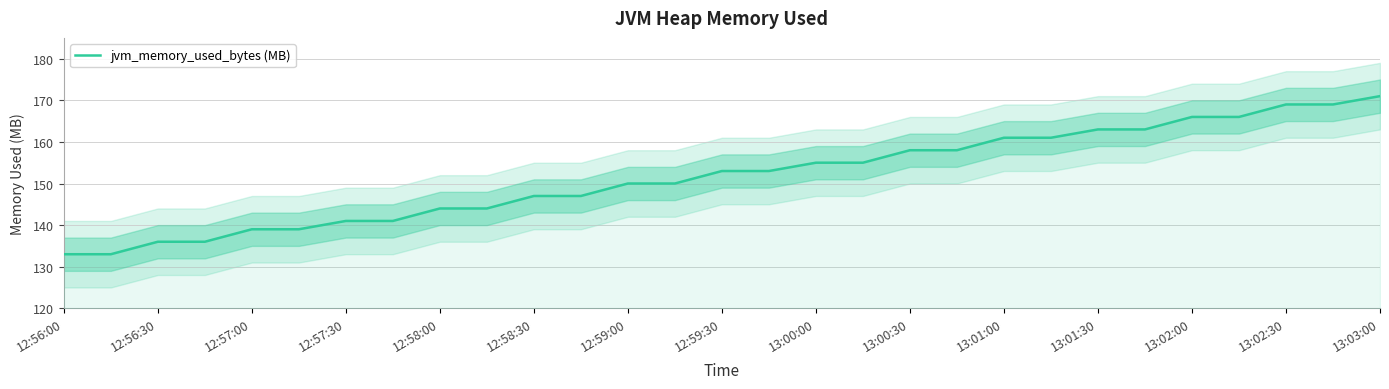

Which label corresponds to the smallest value in the chart?

12:56:00